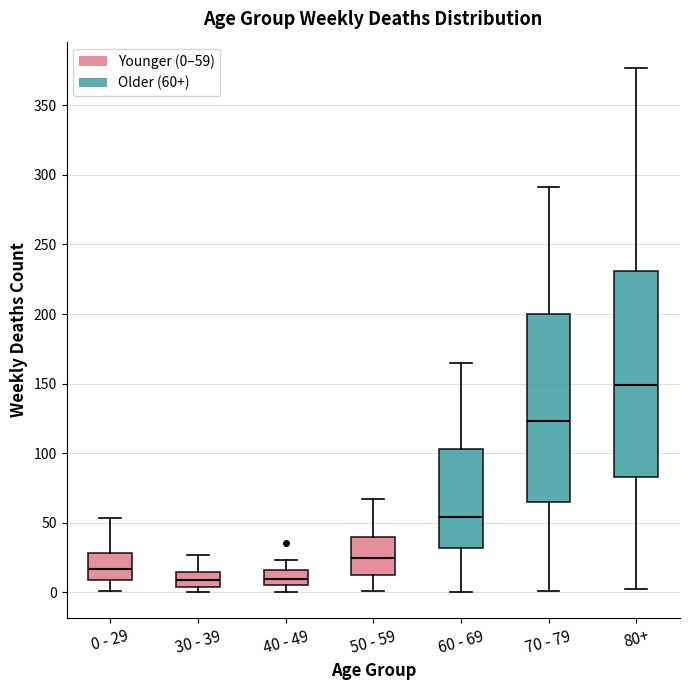

Where does the lower whisker of the box for 40 - 49 end on the y-axis? The values are not printed on the chart, so give them approximately, as read against the axis.

0